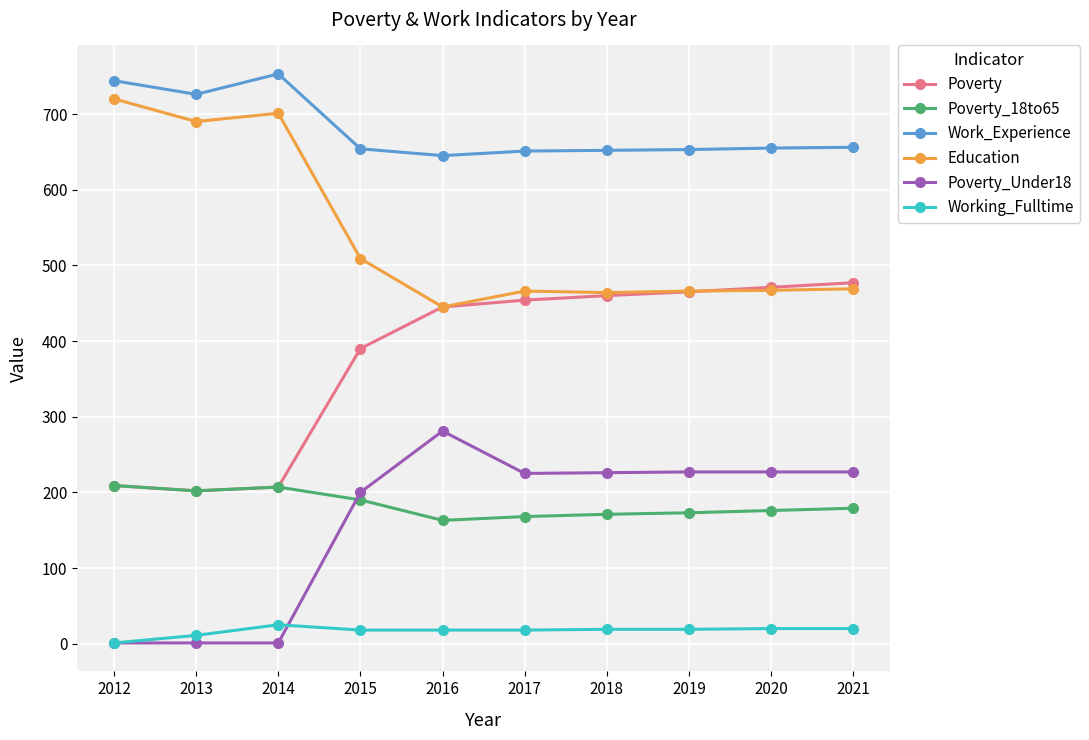

The value of Poverty_18to65 at 2021 is 179. True or false?

True